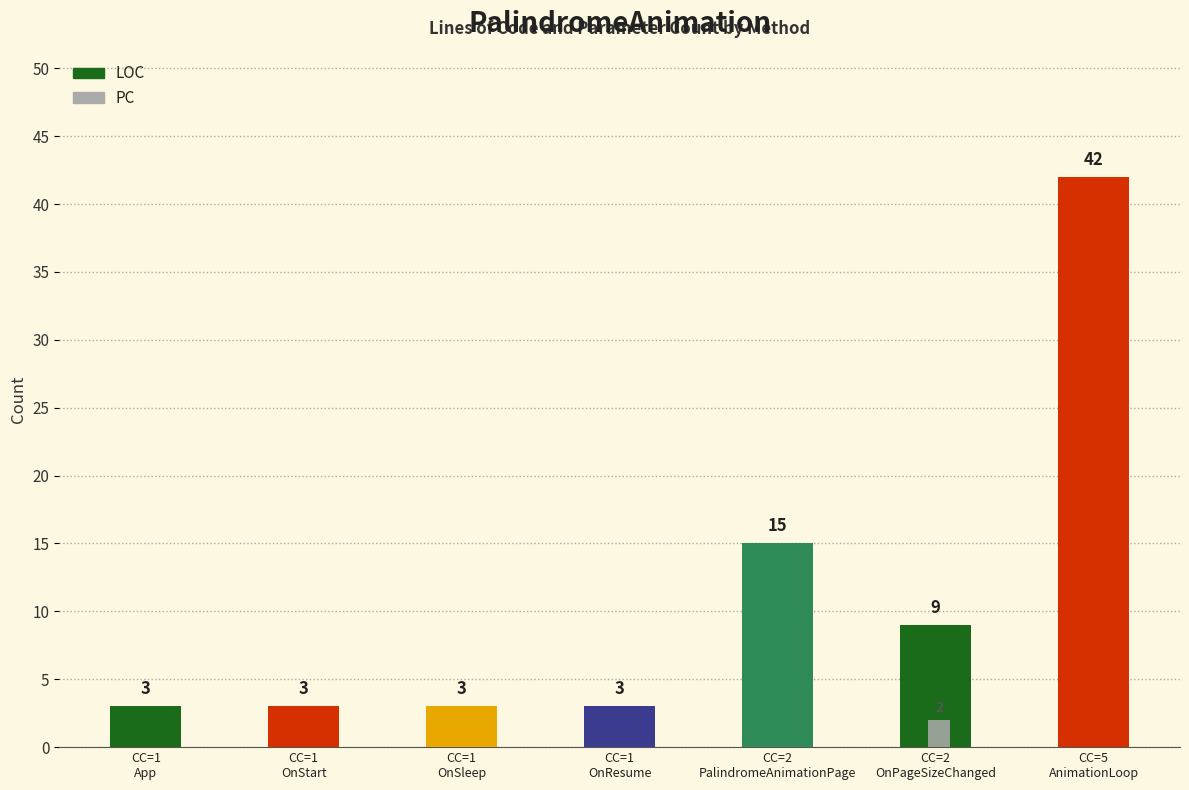

Count the PC values in the range 0 to 1.

6